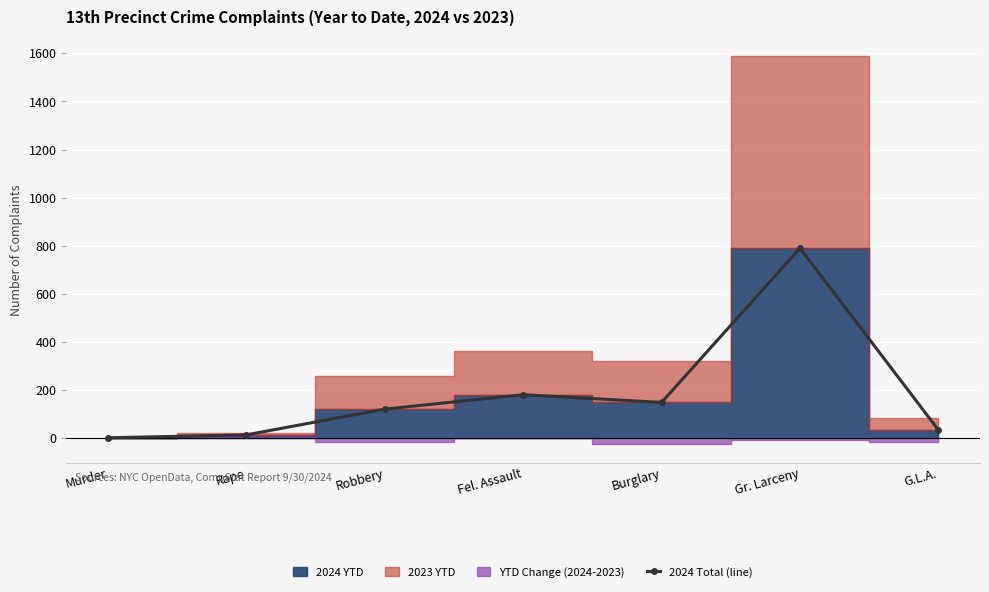

At which category does the chart reach its peak across all series?

Gr. Larceny